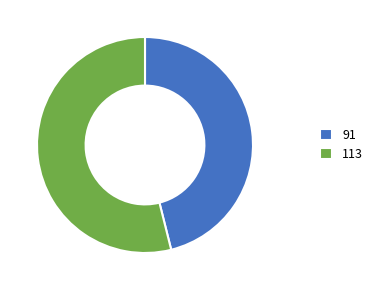

Which slice is the smallest?

91